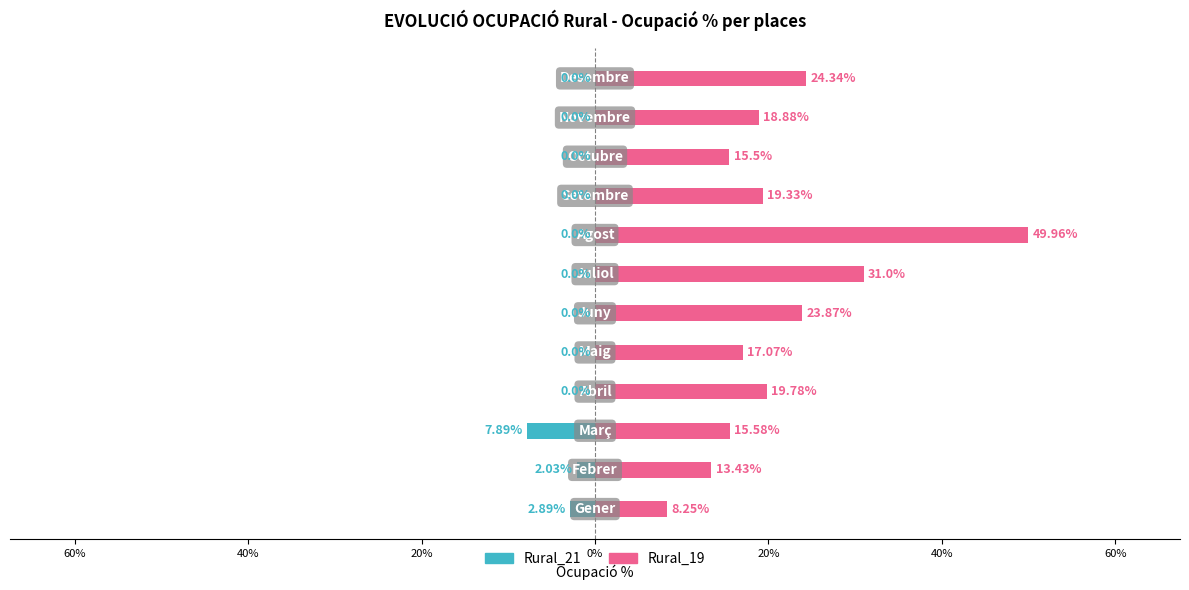

Is the value of Rural_21 at 11 greater than the value of Rural_19 at 40%?

No